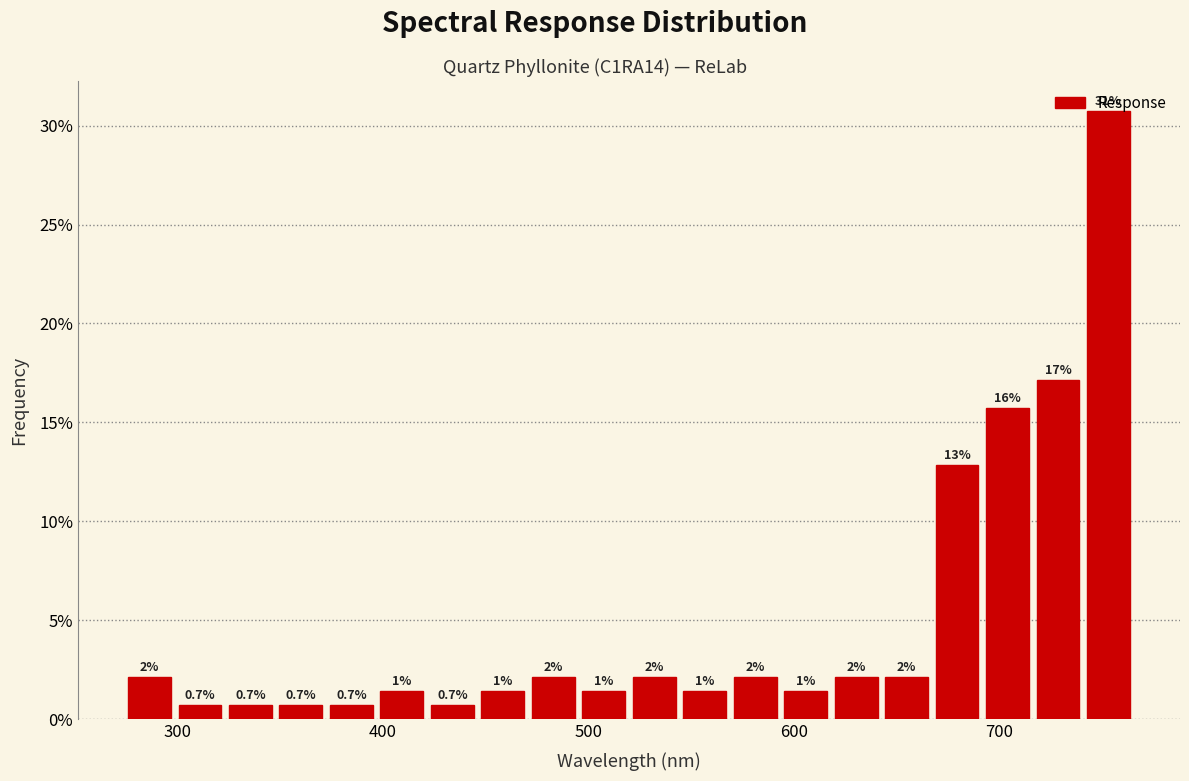

Around what value on the x-axis is the tallest bar? Give the approximate position of its centre, as read against the axis.

750